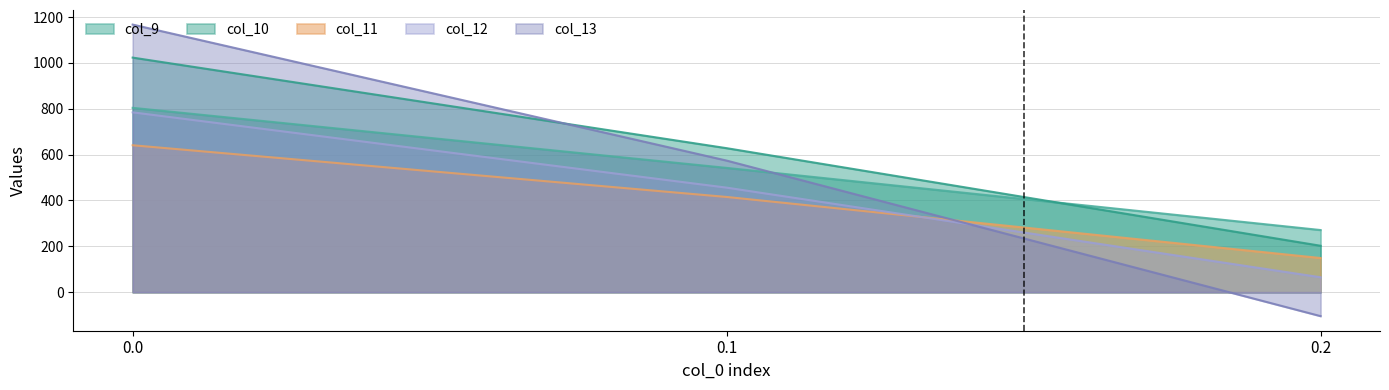

Which series has the widest spread of values?

col_13